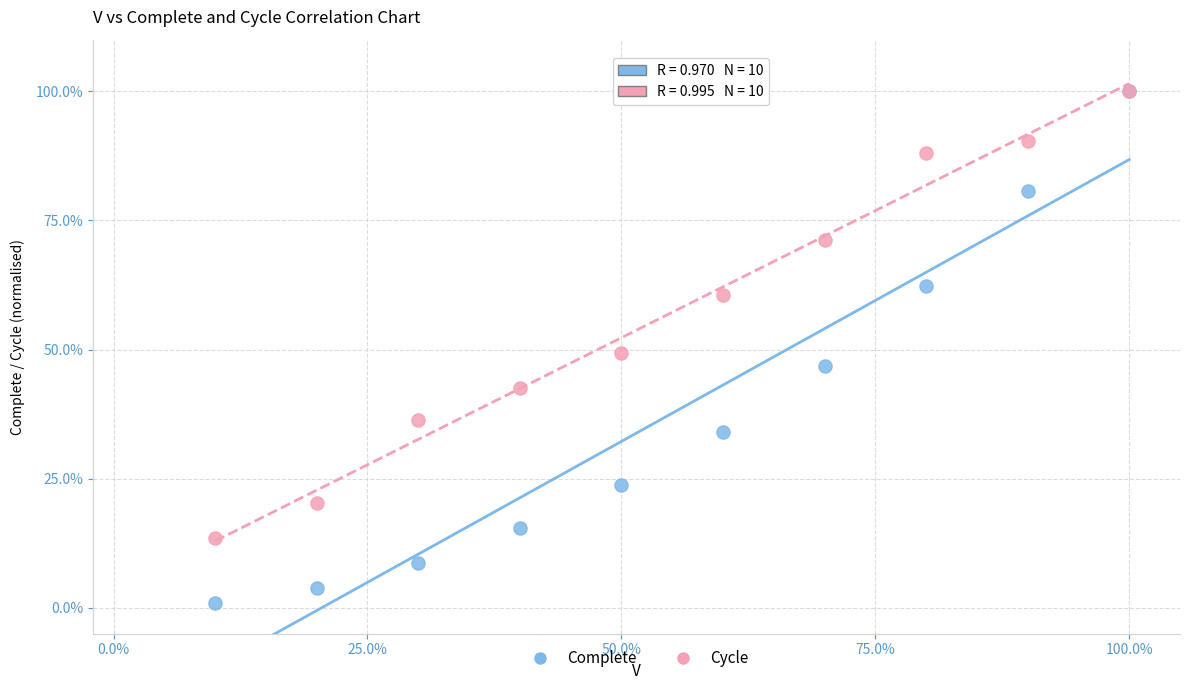

In the Cycle series, what Y value is closest to 56?

60.5